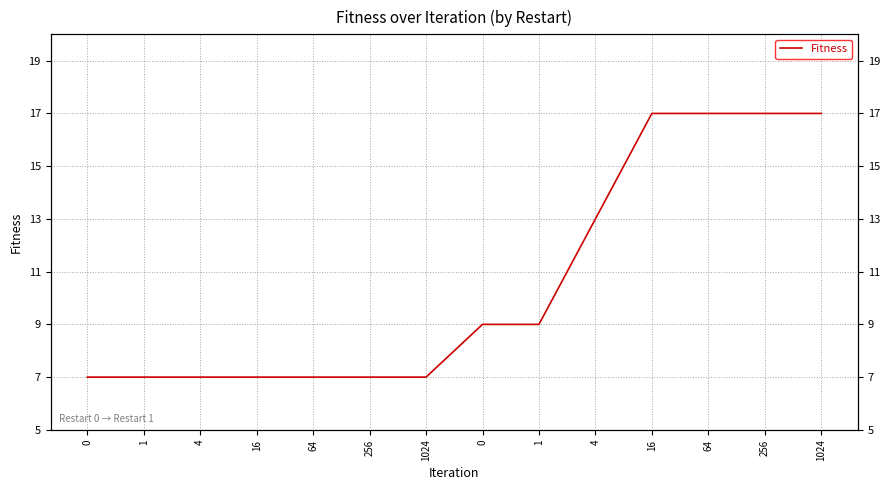

Is it true that the value at 1 is 12?

False